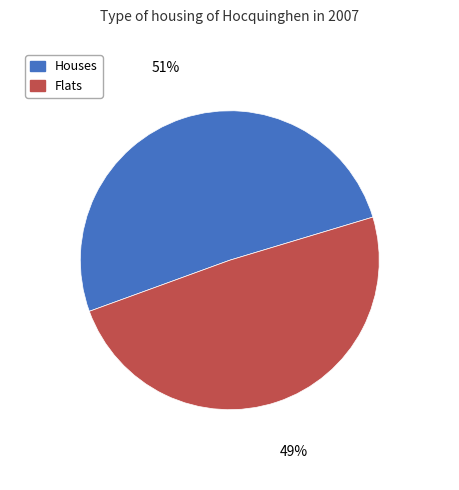

What is the majority slice?

Houses